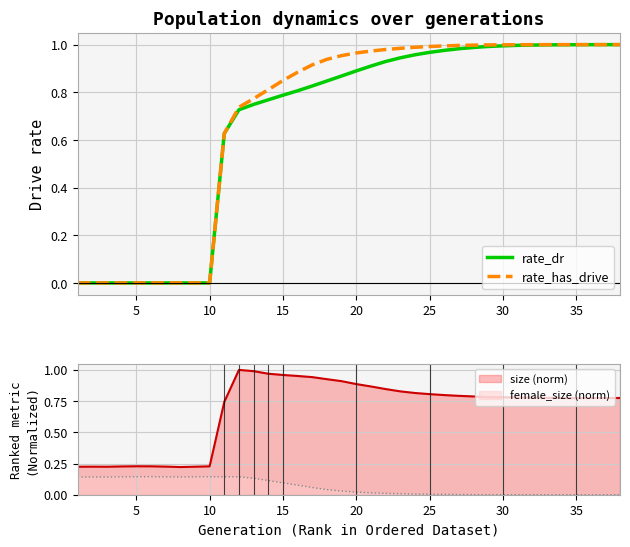

Rank the series by their maximum value, from lowest to highest.

rate_dr, rate_has_drive